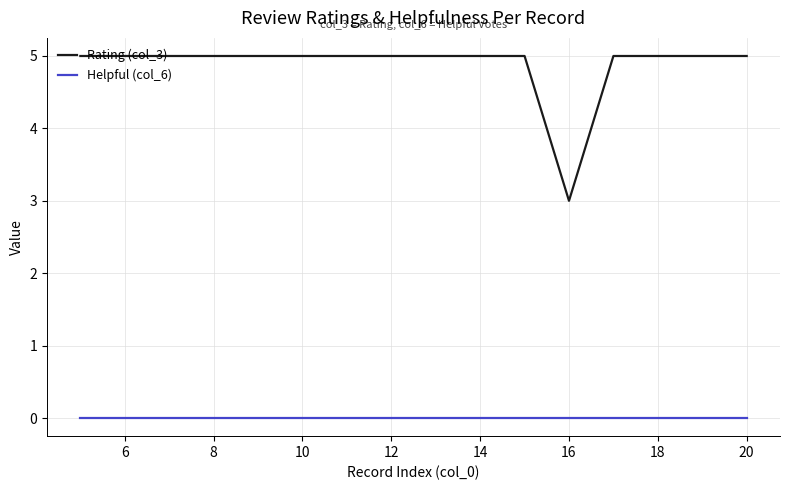

True or false: Helpful (col_6) and Rating (col_3) intersect in this chart.

False